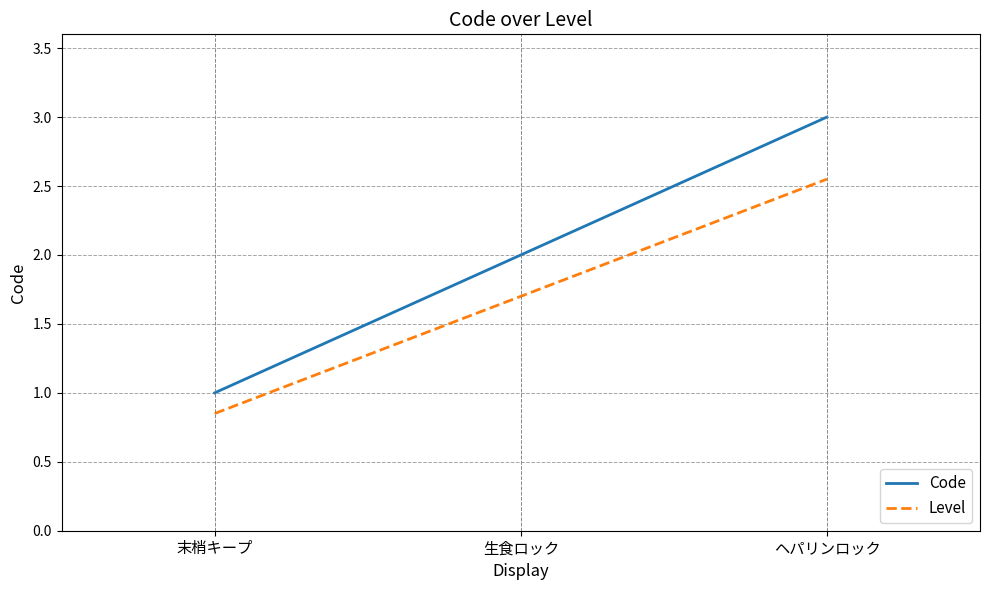

The value of Code at 生食ロック is 0.7. True or false?

False